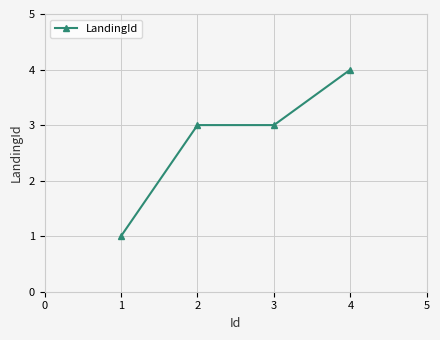

What is the sum of all values?

11